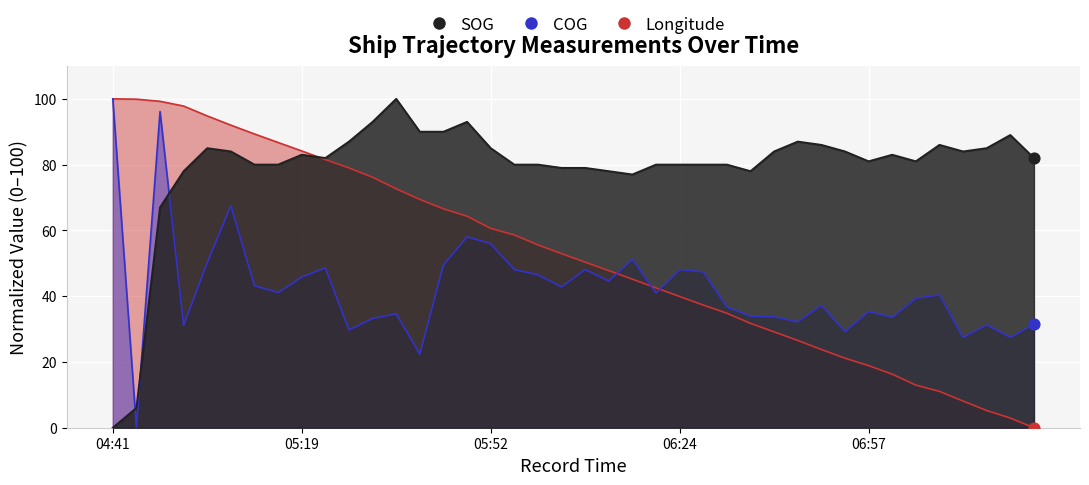

Is the value of Longitude at 2024-04-18 04:59:19 greater than the value of COG at 2024-04-18 06:57:30?

Yes